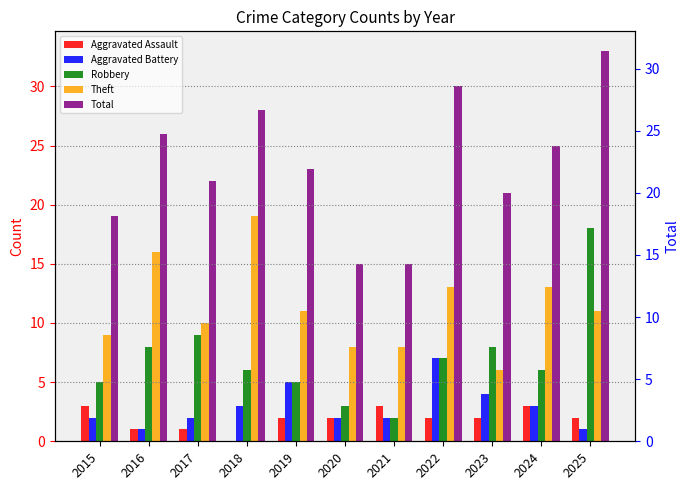

What is the difference between the maximum and minimum values in the Theft series?

13